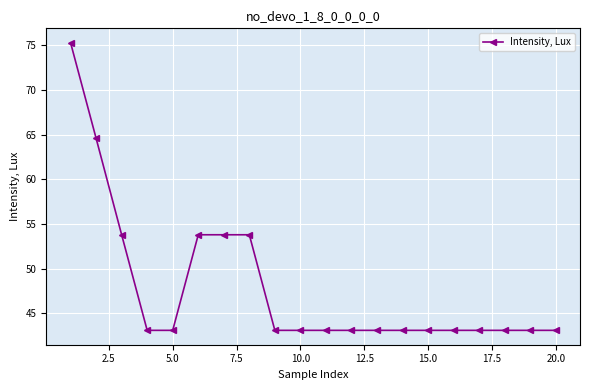

What is the value of the 4th point from the left?

43.1